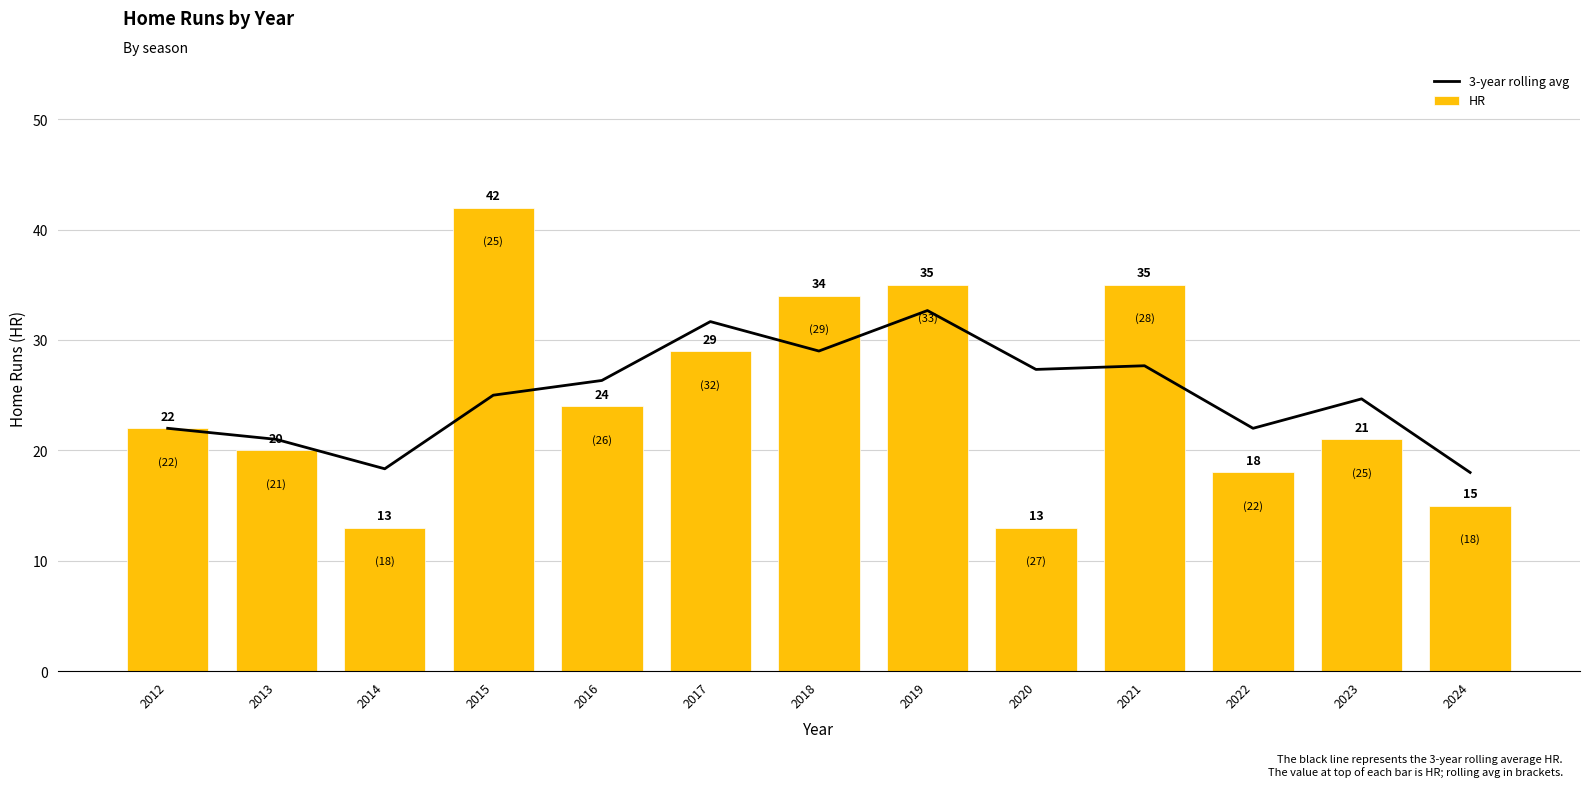

At which label does 3-year rolling avg first exceed 25?

2016